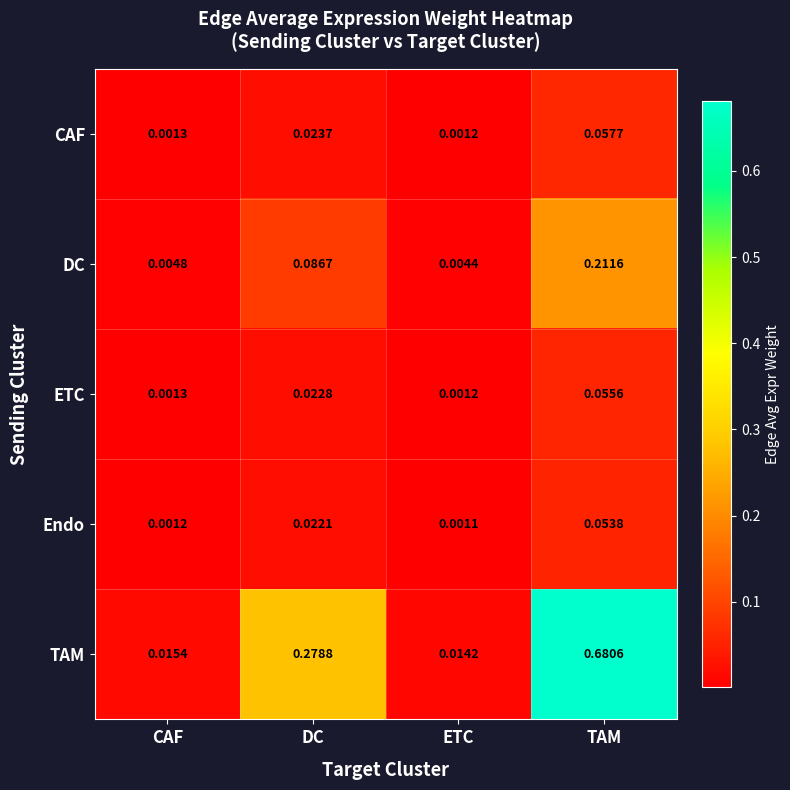

At which category is the sum across all series the highest?

TAM